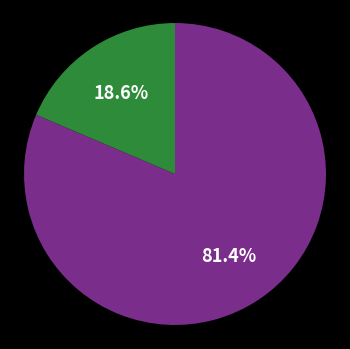

Is there a majority slice in this chart?

Yes